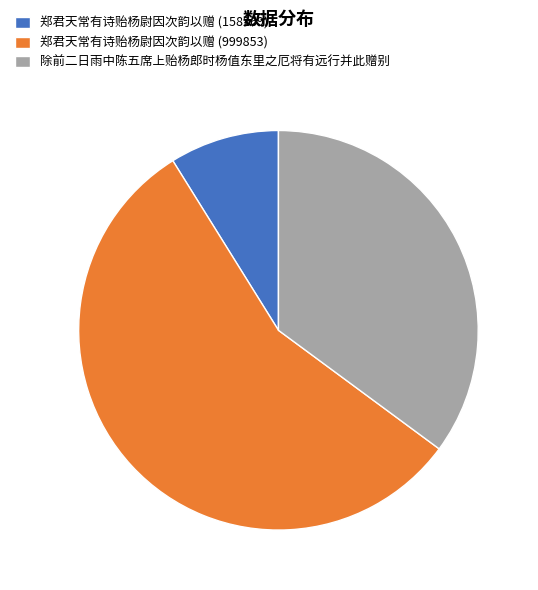

Which slice is the largest?

郑君天常有诗贻杨尉因次韵以赠 (999853)